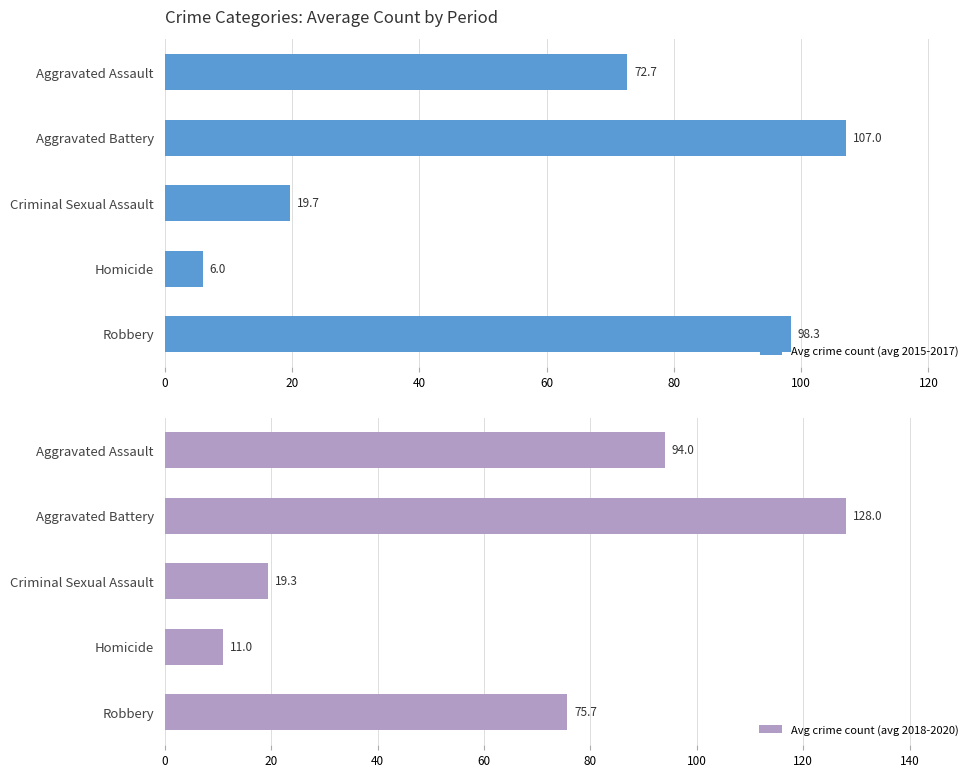

Is it true that Avg crime count (avg 2015-2017) equals 160.1 at Aggravated Battery?

False